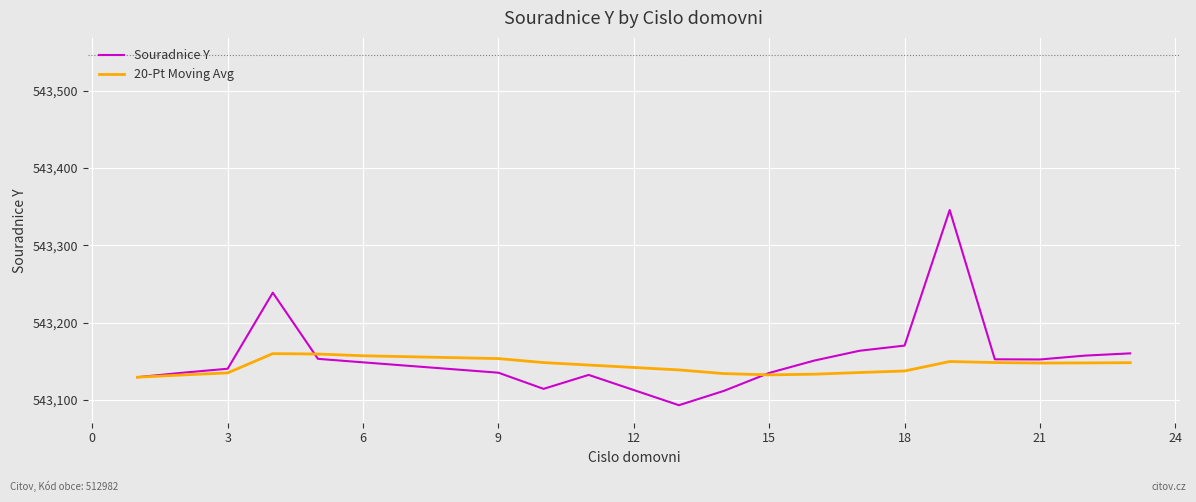

In Souradnice Y, how many points are higher than both neighbors (excluding endpoints)?

3